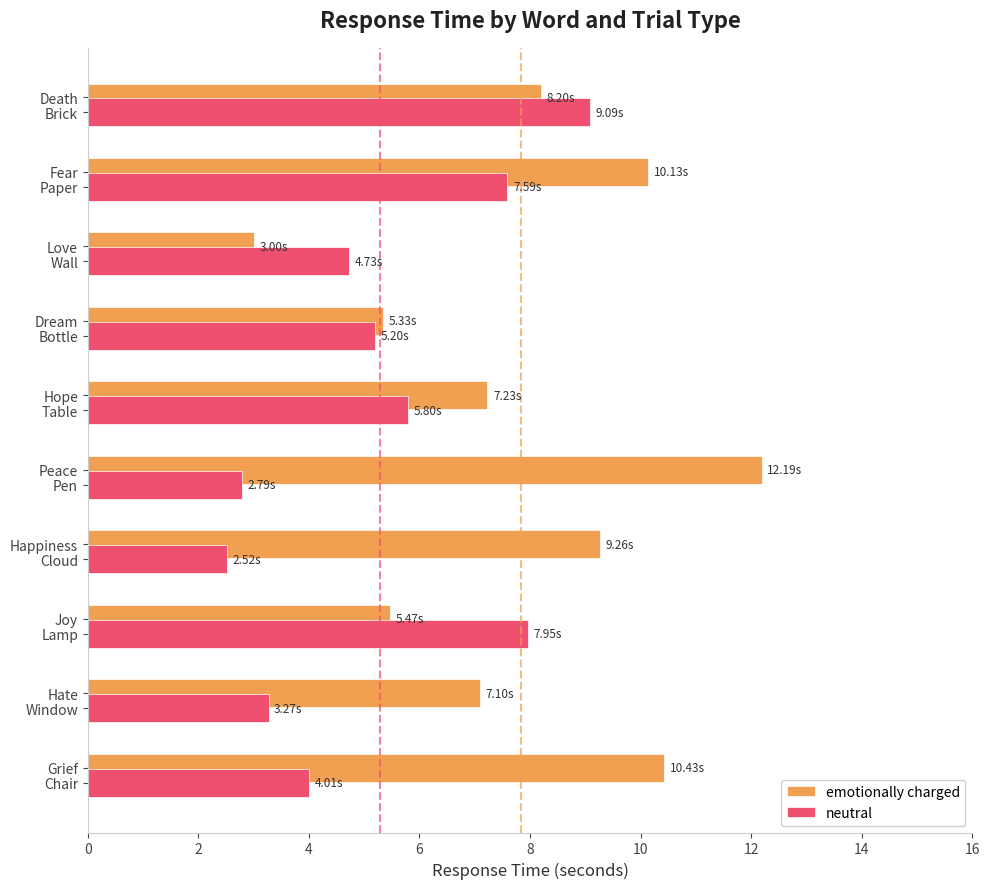

Which category has the highest value in the emotionally charged series?

Pen